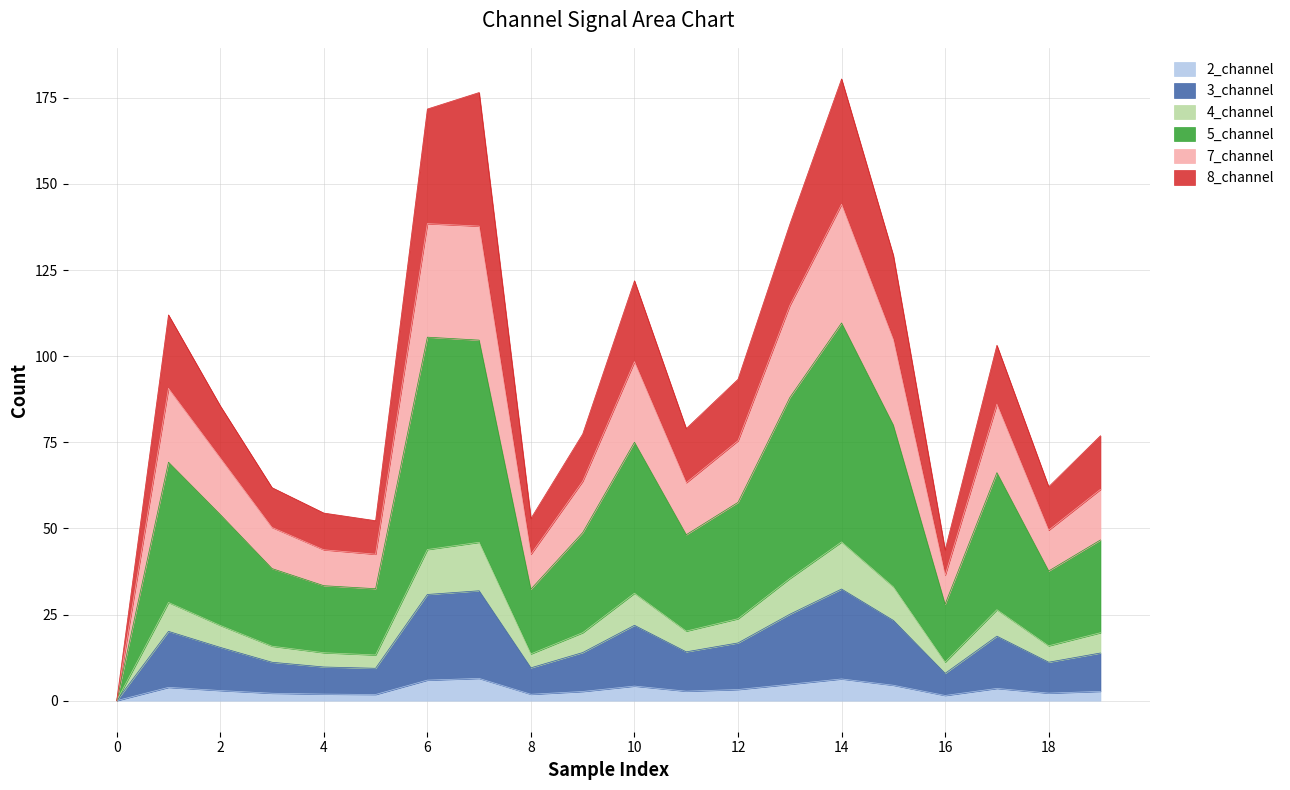

Does the chart display data point markers on the line(s)?

No